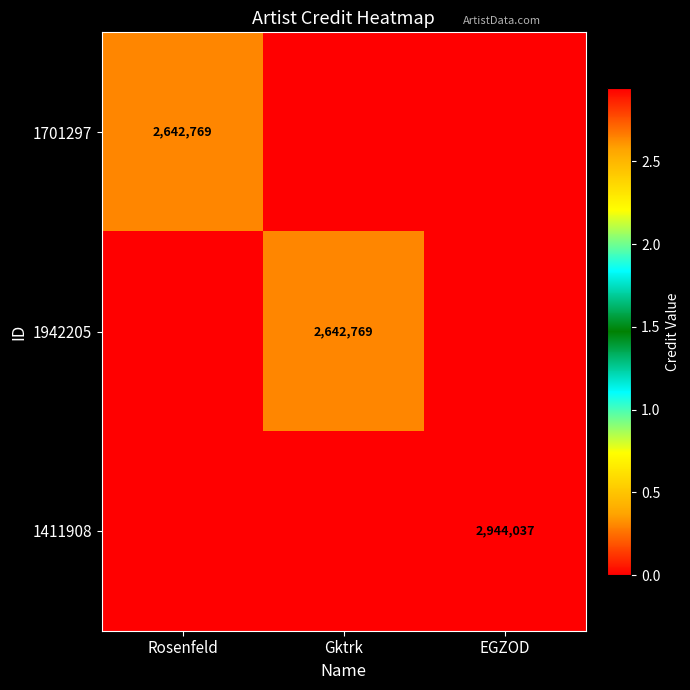

The value of 1701297 at Rosenfeld is 2642769. True or false?

True